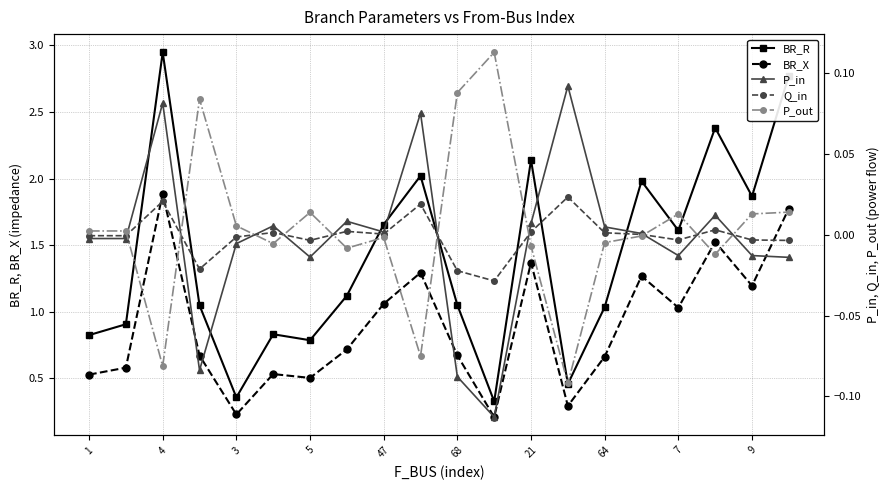

What is the label of the 5th point from the right?

15